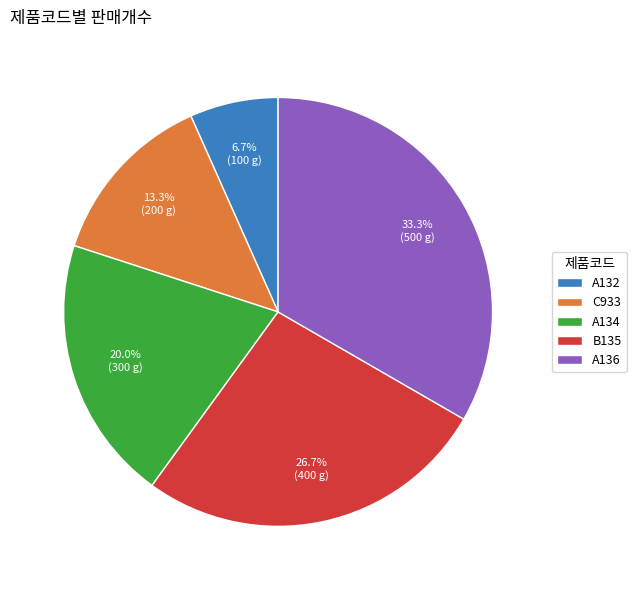

To the nearest percent, what percentage of the pie is B135?

27%